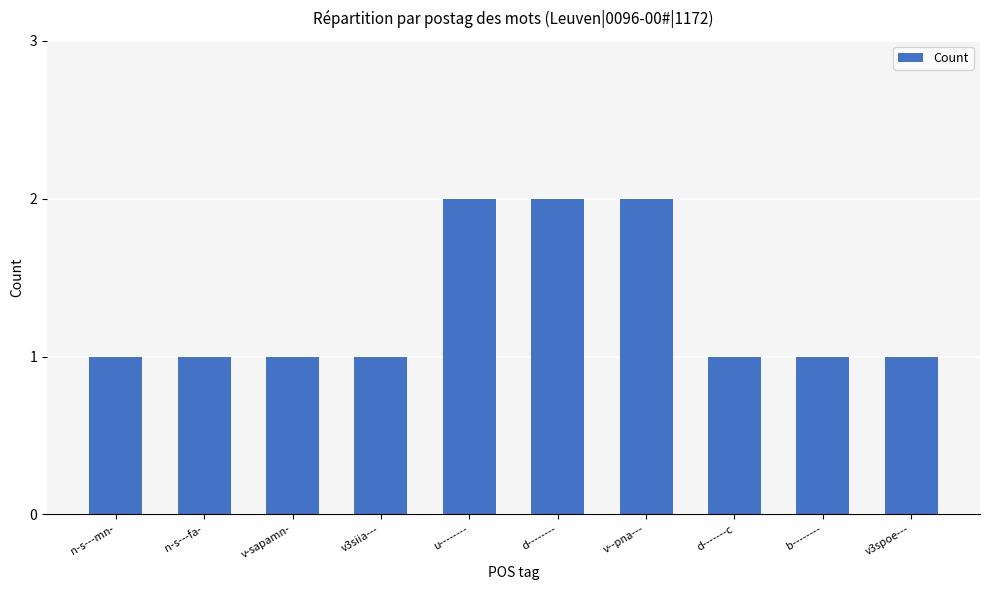

Which has a higher value, v--pna--- or n-s---mn-?

v--pna---